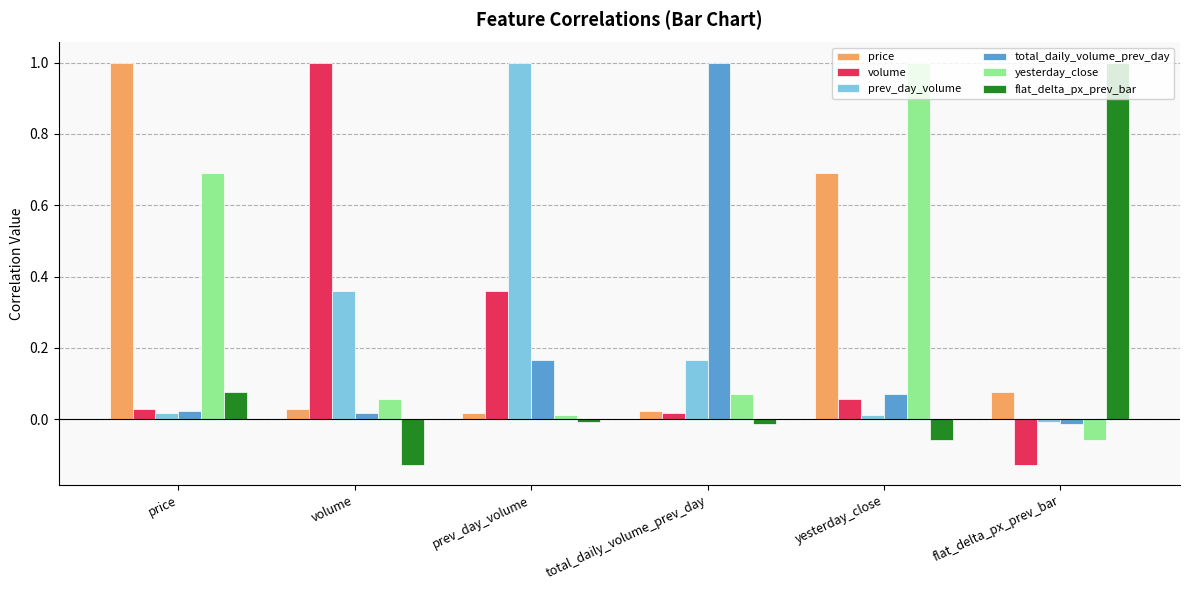

Is the value of flat_delta_px_prev_bar at volume greater than the value of total_daily_volume_prev_day at price?

No